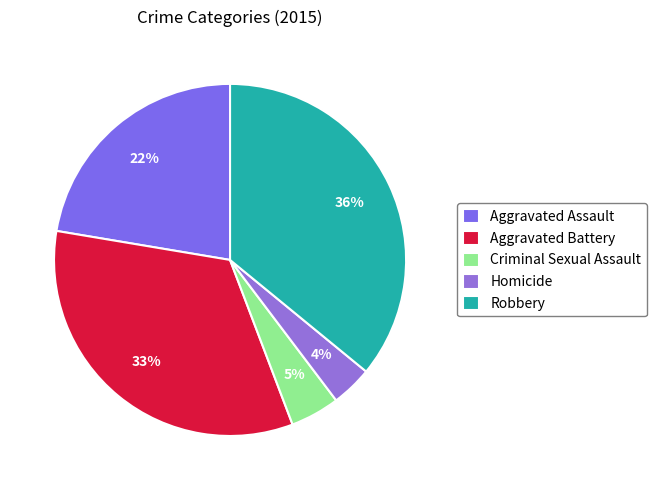

How many slices are in this pie chart?

5